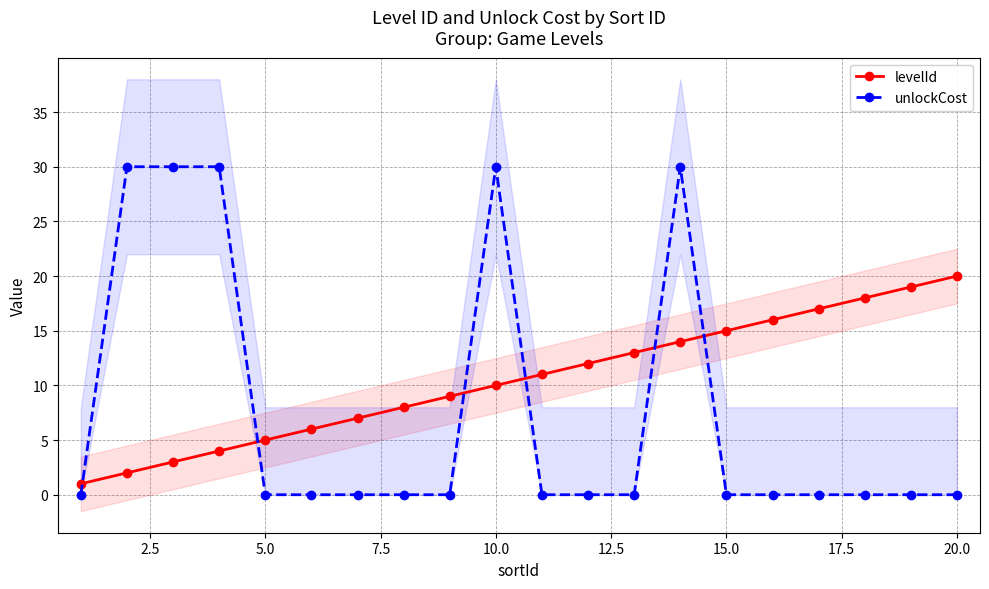

After their last crossing, which series has the higher values: levelId or unlockCost?

levelId